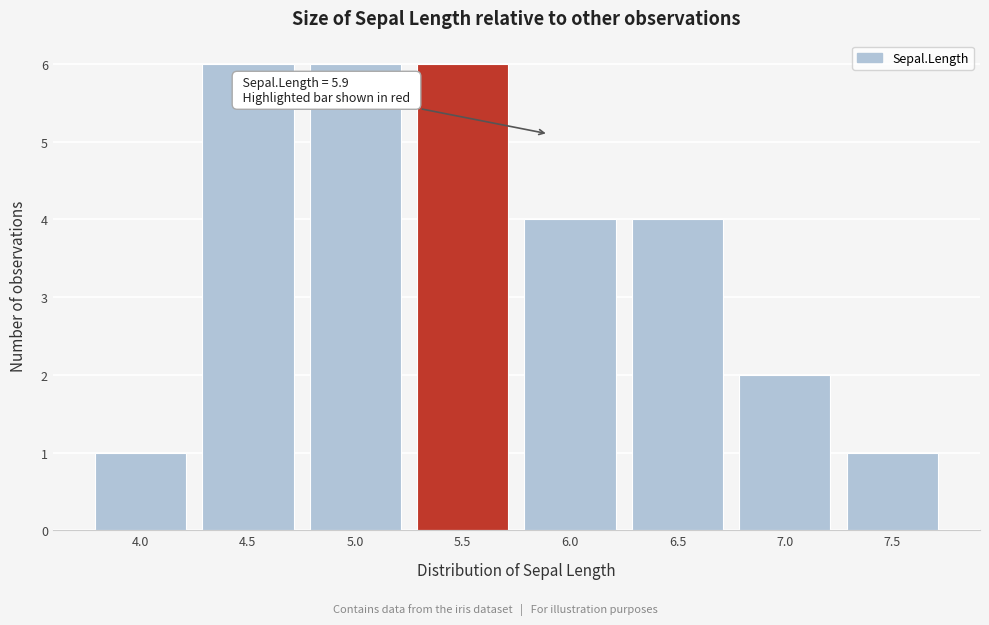

Reading right to left, transcribe all the data shown in this chart.

1	2	4	4	6	6	6	1